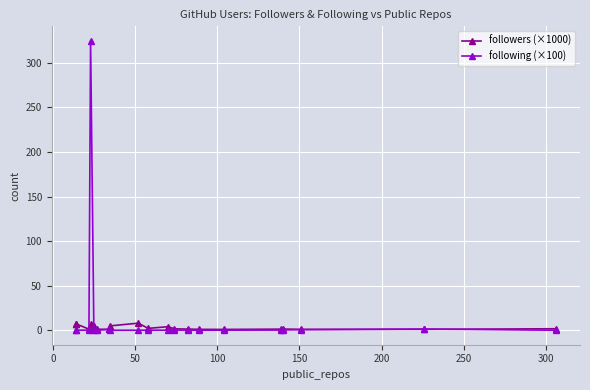

How many data points in followers (×1000) are above 1?

18